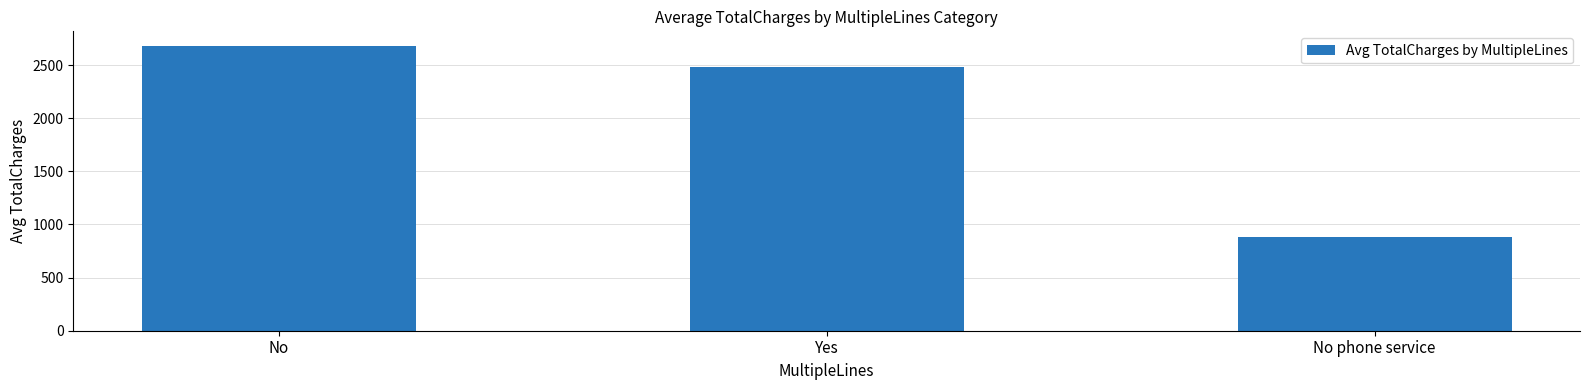

Does the chart contain stacked bars?

No